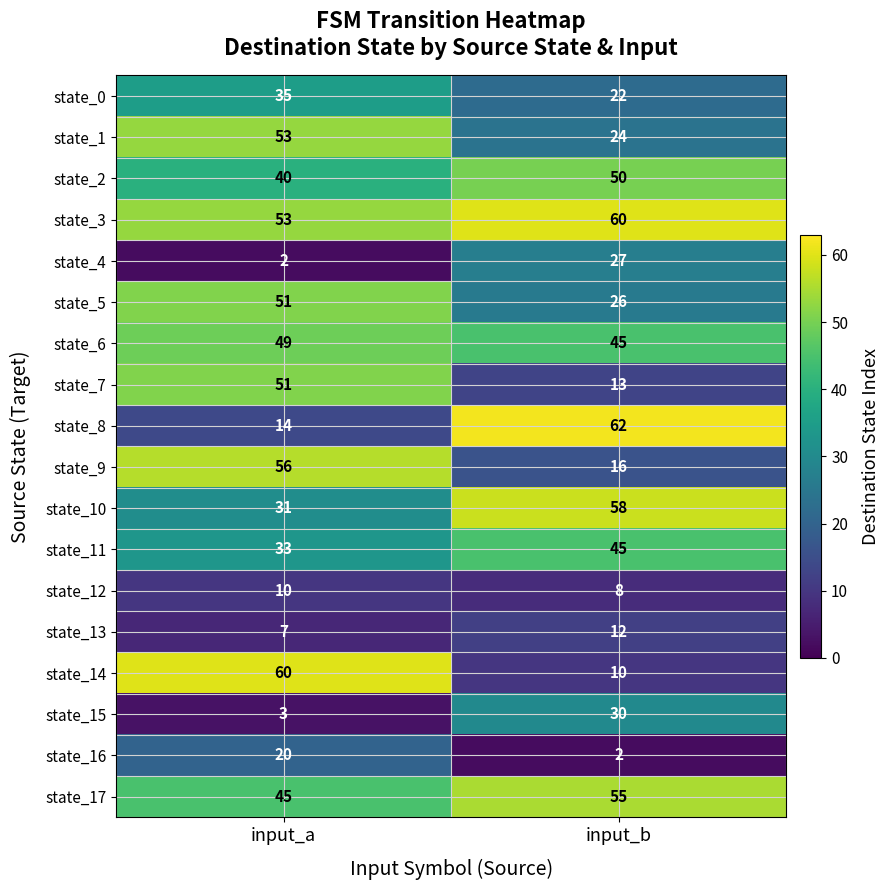

List the labels in order of state_3 value, smallest first.

input_a, input_b